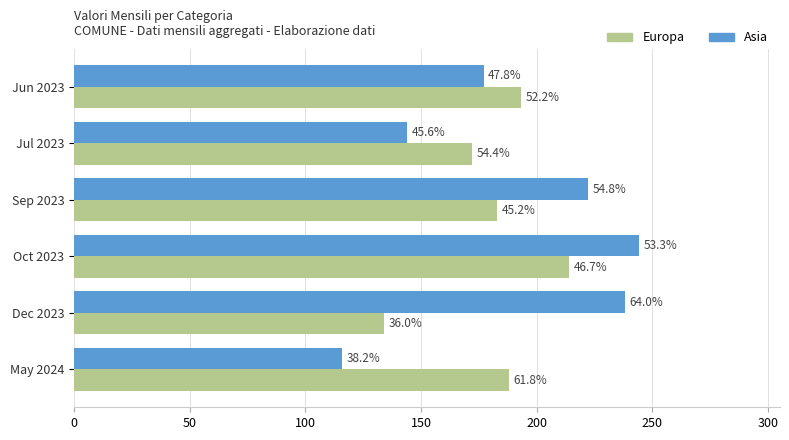

What is the value of the Europa bar at the 2nd from the left?

172